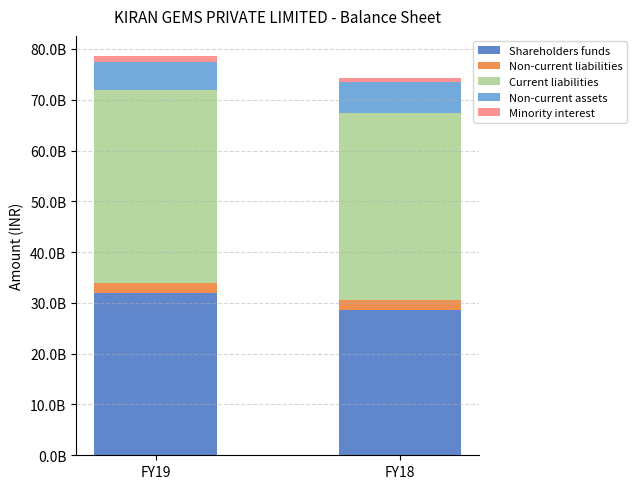

Are the bars grouped side by side (vs. stacked)?

No